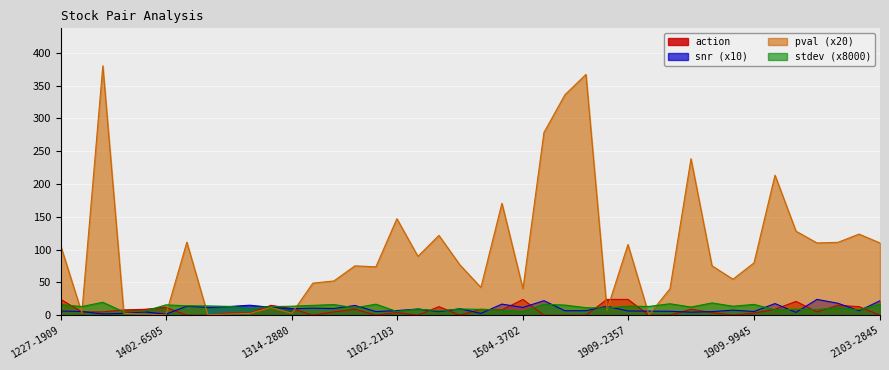

List the labels in order of snr value, smallest first.

1402-6505, 1402-2344, 1102-3034, 1402-2412, 2049-2474, 1909-2880, 1402-2880, 1102-2498, 1909-3044, 1102-1909, 1402-2308, 1909-9945, 1909-2498, 1909-2449, 1227-1909, 1909-2357, 2103-2498, 1909-2049, 1909-2353, 1102-2103, 1909-5871, 1102-2344, 1102-2890, 1314-2880, 1314-4915, 1314-3702, 1504-3702, 1314-2313, 1314-2356, 1314-2344, 1909-2356, 1314-2103, 1102-1314, 1314-2353, 1504-2823, 2049-2308, 2103-2344, 2103-2845, 1722-2845, 2103-2308